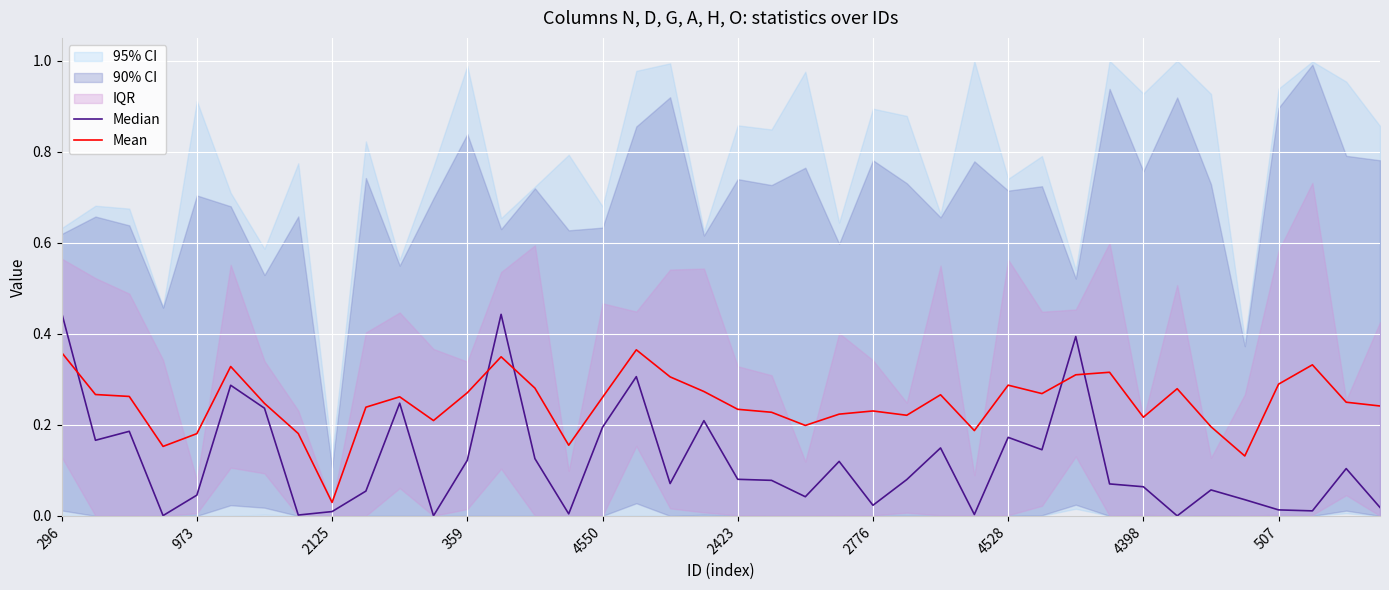

Is this an area chart (filled region under the line)?

No